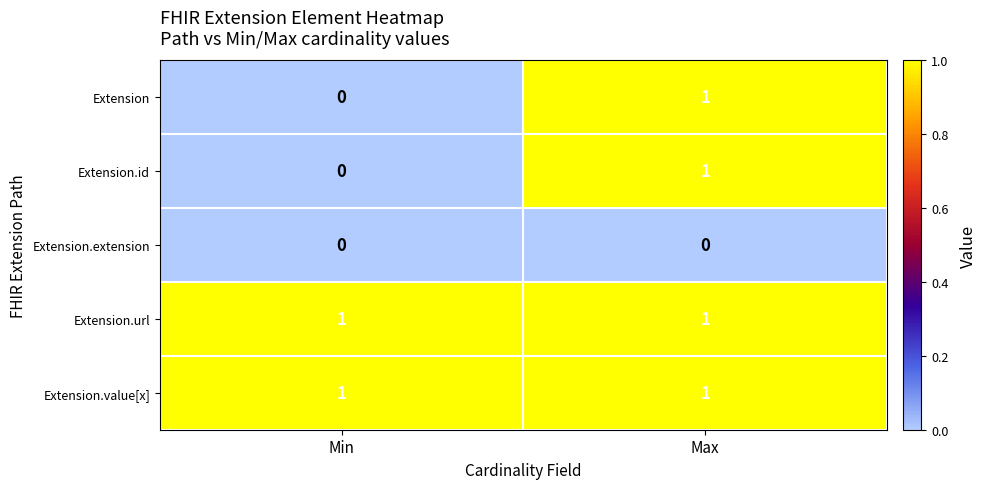

How many series are shown in this chart?

5